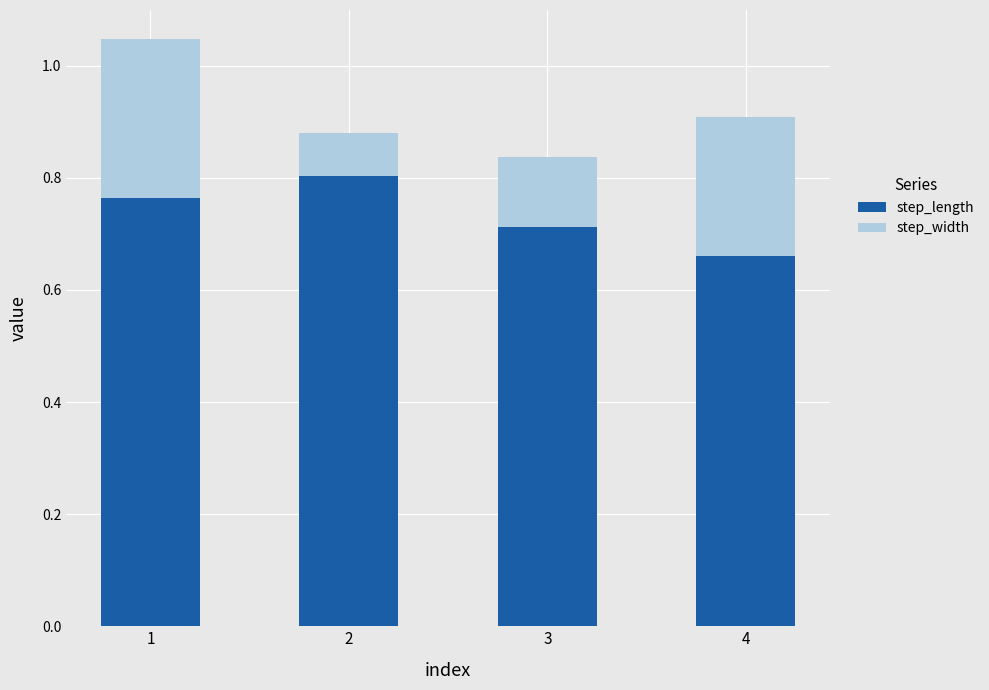

List the labels in order of step_length value, largest first.

2, 1, 3, 4